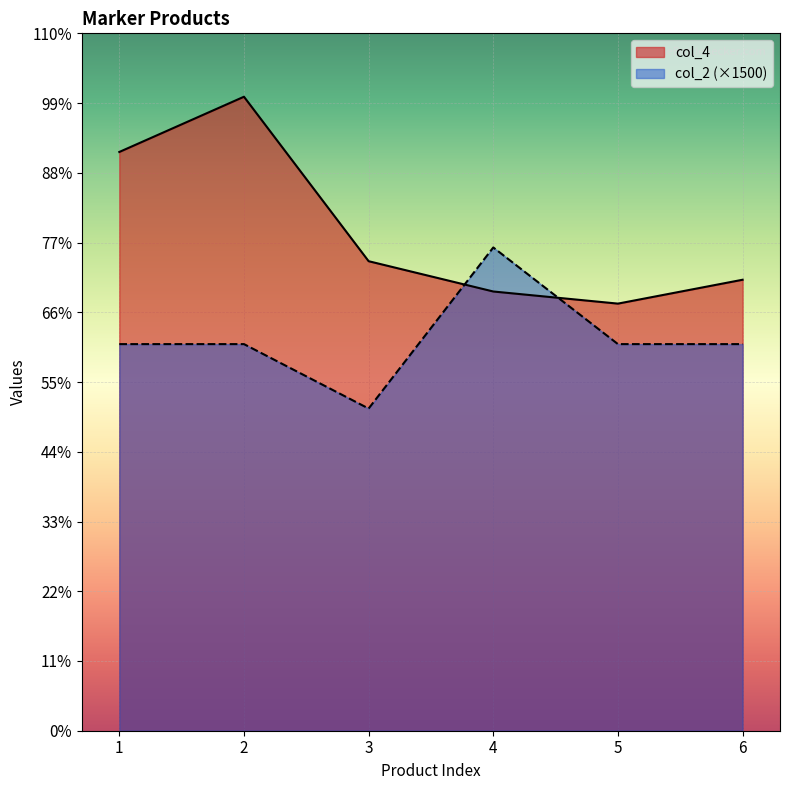

What is the value of the col_2 point at the 5th from the left?

216000